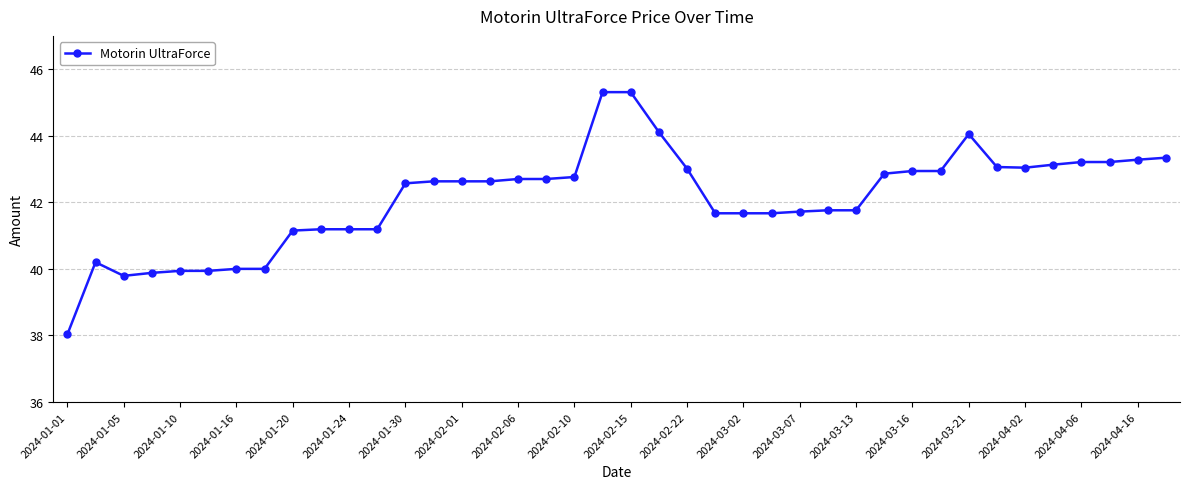

What is the average value?

42.1